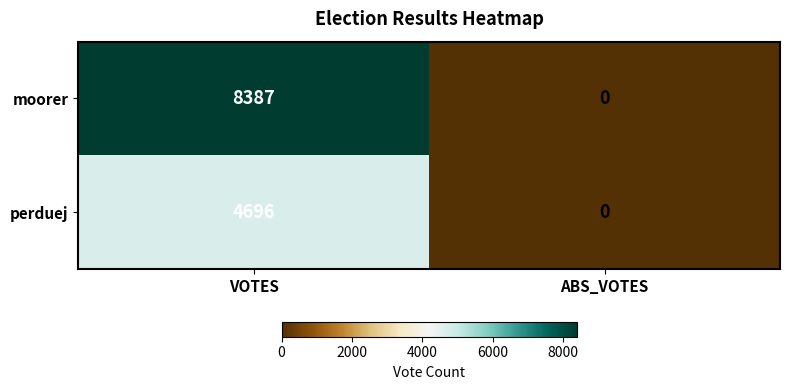

How many categories are shown in the chart?

2